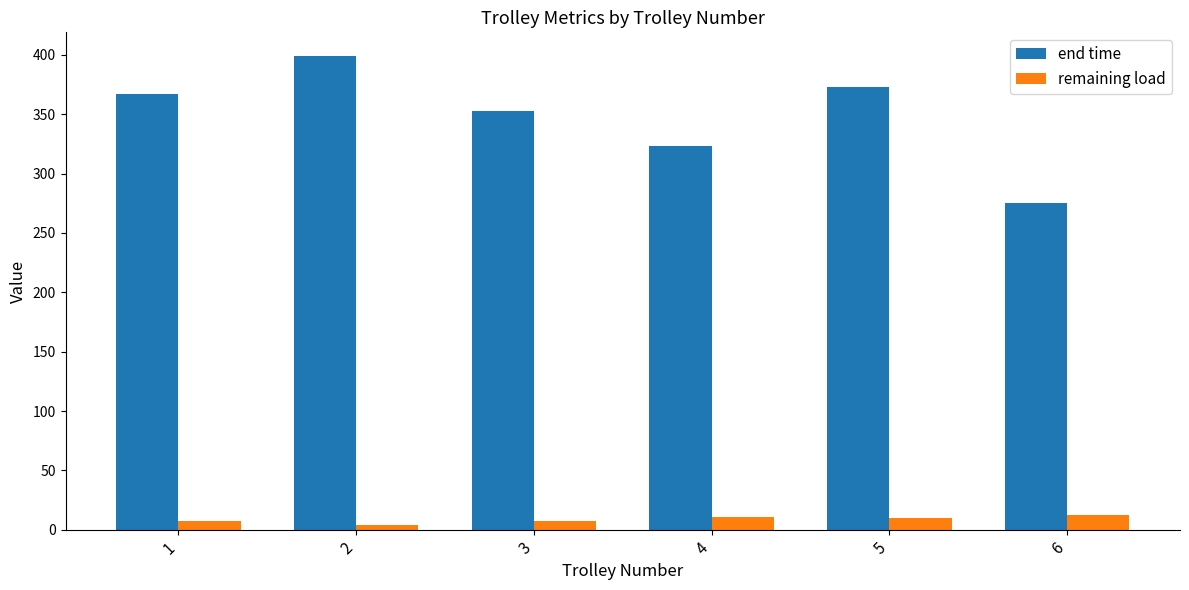

At which category is the sum across all series the highest?

2